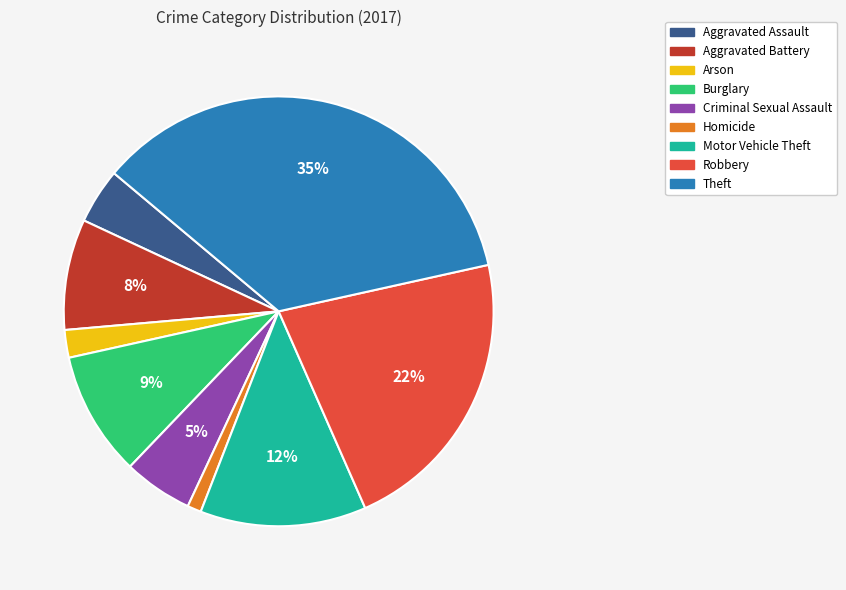

To the nearest percent, what is the difference between the Motor Vehicle Theft and Criminal Sexual Assault slice percentages?

7%